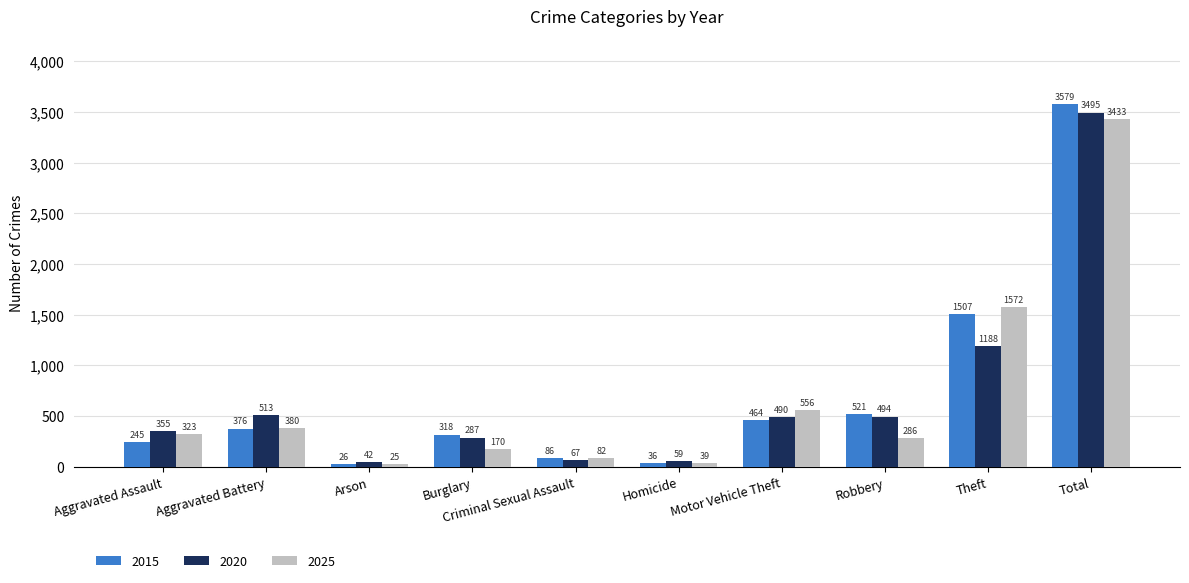

Reading left to right, extract all data points from this chart.

2015: Aggravated Assault=245	Aggravated Battery=376	Arson=26	Burglary=318	Criminal Sexual Assault=86	Homicide=36	Motor Vehicle Theft=464	Robbery=521	Theft=1507	Total=3579
2020: Aggravated Assault=355	Aggravated Battery=513	Arson=42	Burglary=287	Criminal Sexual Assault=67	Homicide=59	Motor Vehicle Theft=490	Robbery=494	Theft=1188	Total=3495
2025: Aggravated Assault=323	Aggravated Battery=380	Arson=25	Burglary=170	Criminal Sexual Assault=82	Homicide=39	Motor Vehicle Theft=556	Robbery=286	Theft=1572	Total=3433